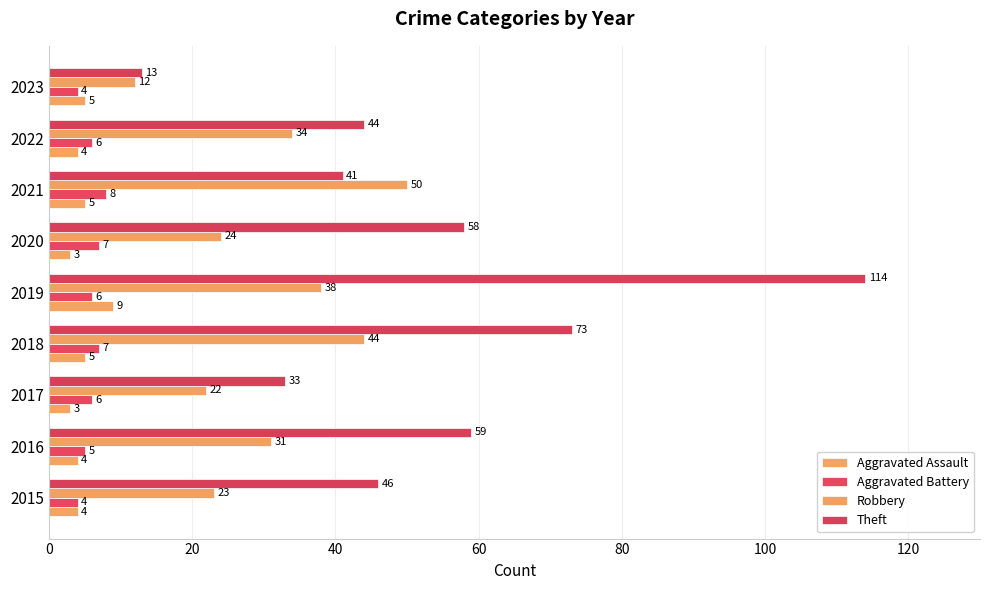

How many values in the Robbery series are below 31?

4